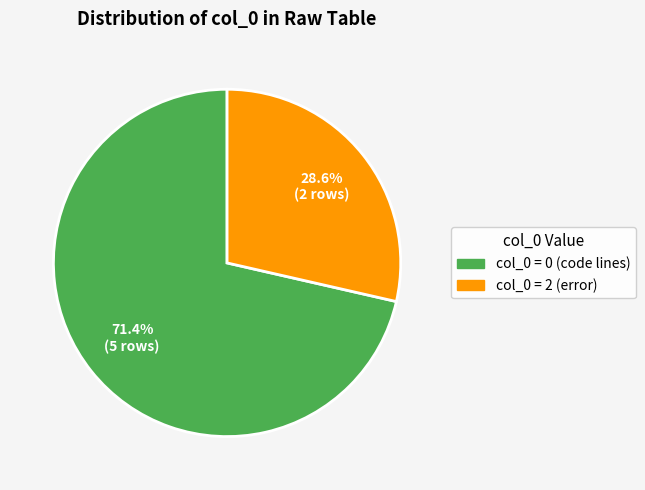

Is there any slice that represents more than half of the pie?

Yes